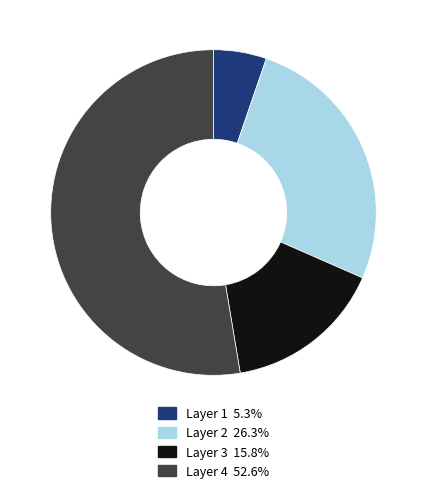

Approximately how many times larger is the value at Layer 1 compared to Layer 2?

0.2